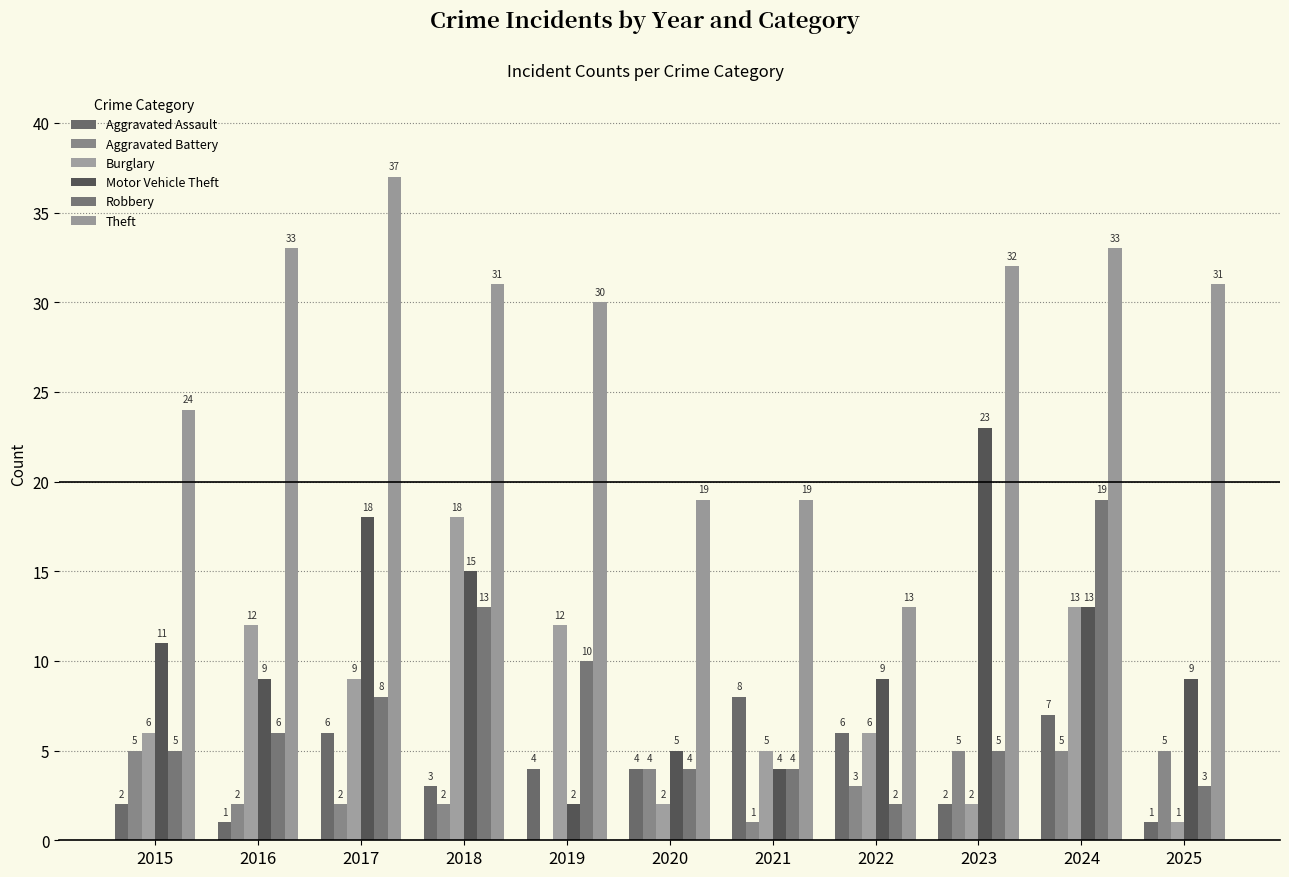

How many data points does each series have?

11